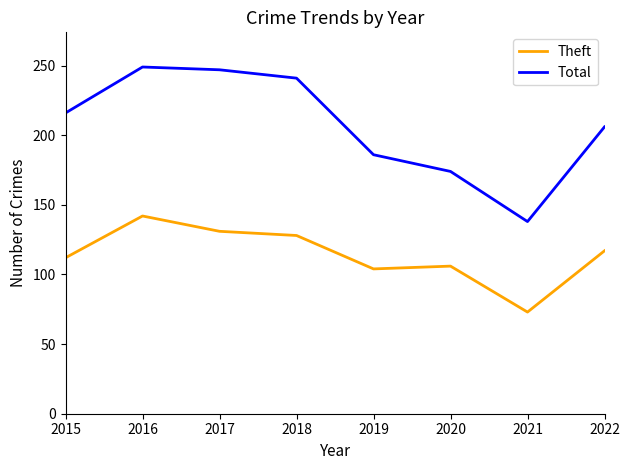

At which label is Total closest to 193?

2019